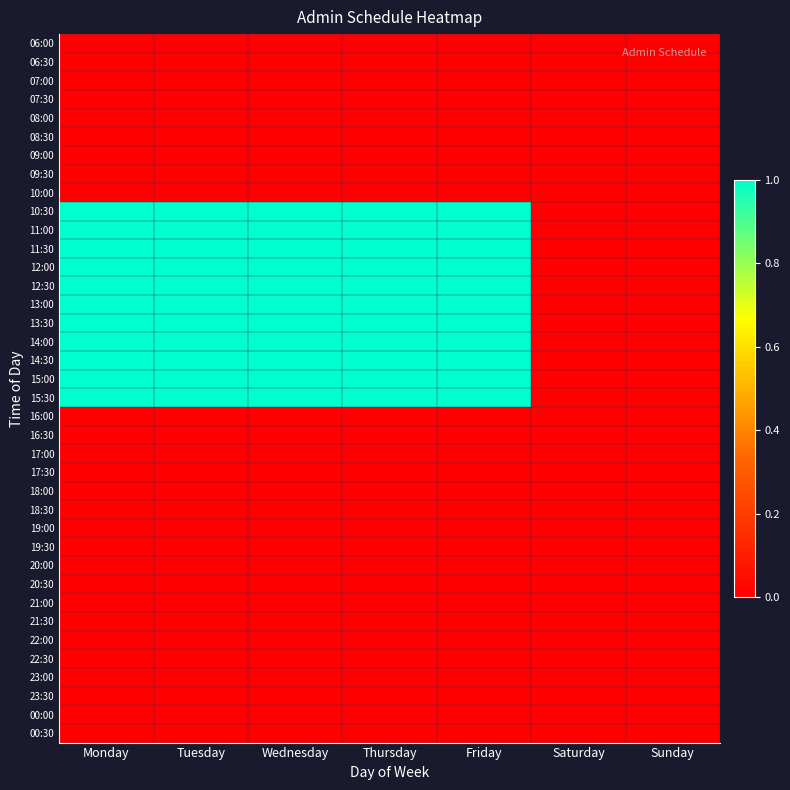

Which series has the largest range (max minus min)?

10:30